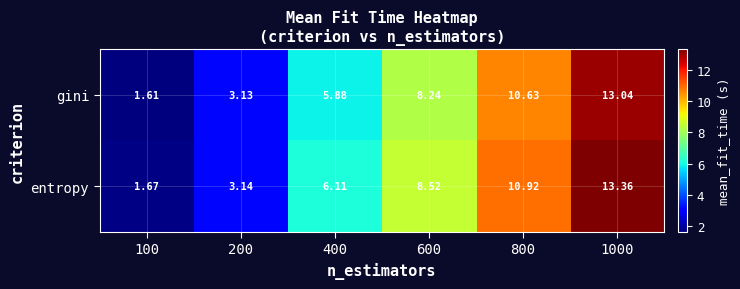

Which series has the largest total across all categories?

entropy